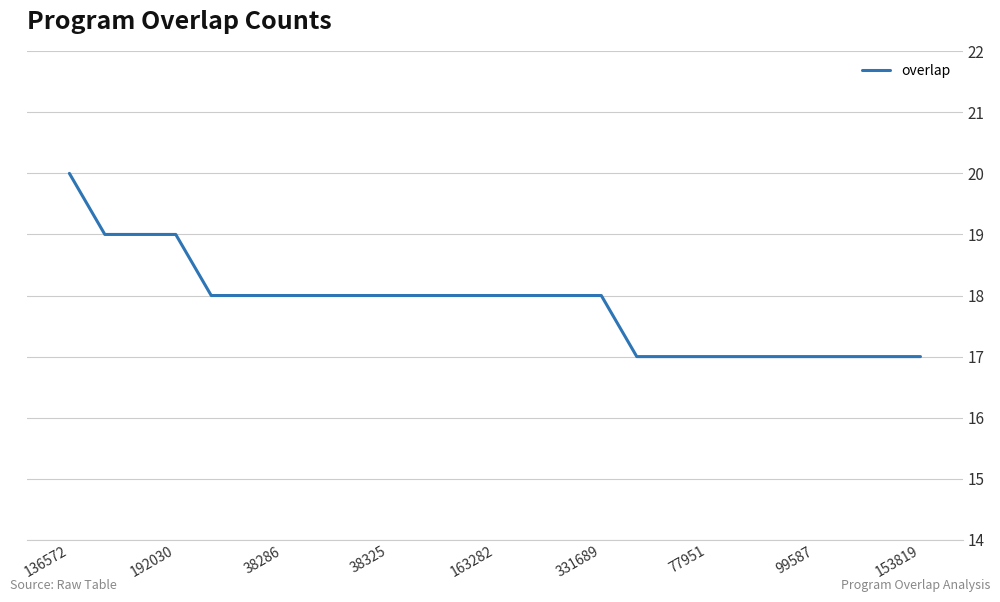

Is this an area chart (filled region under the line)?

No